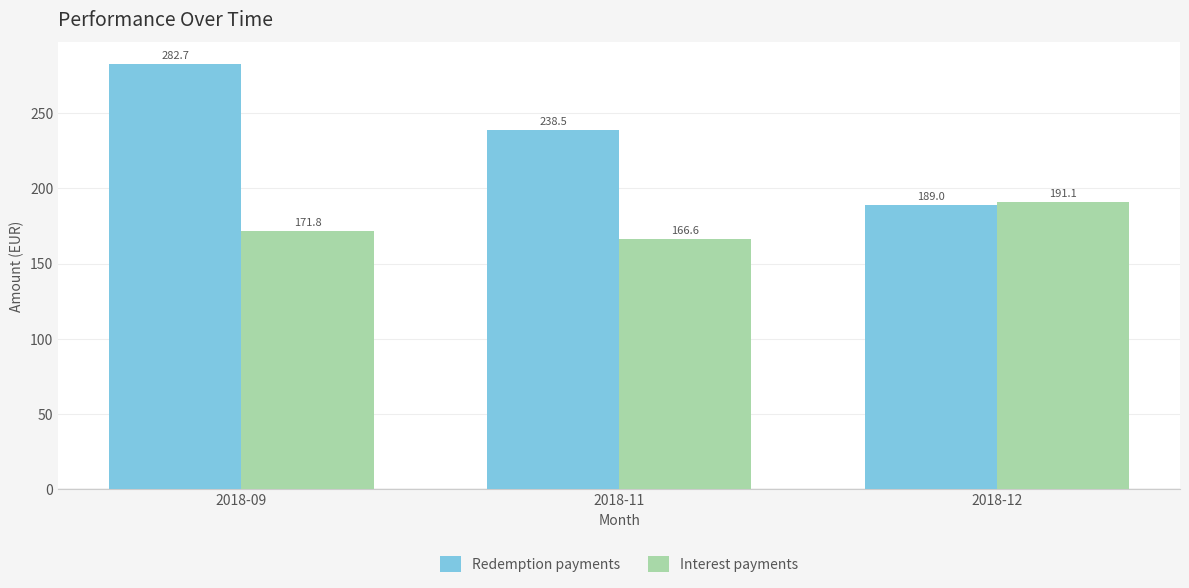

At 2018-11, list the series in order from largest to smallest.

Redemption payments, Interest payments